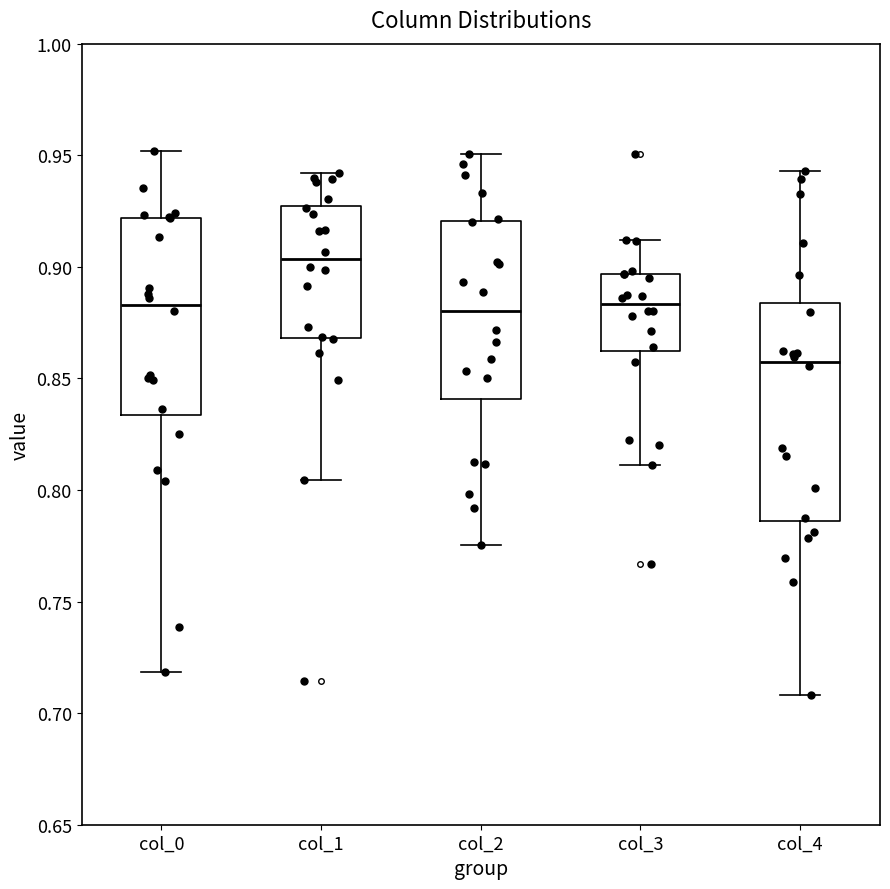

Which box is the tallest, from its lower edge to its upper edge?

col_4